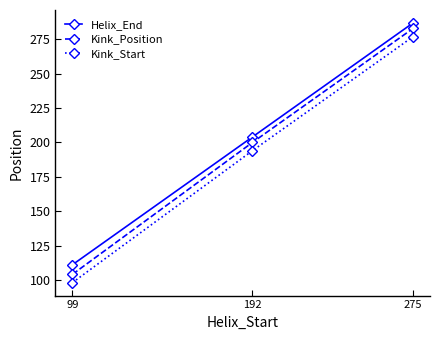

What is the maximum value for Helix_End?

287